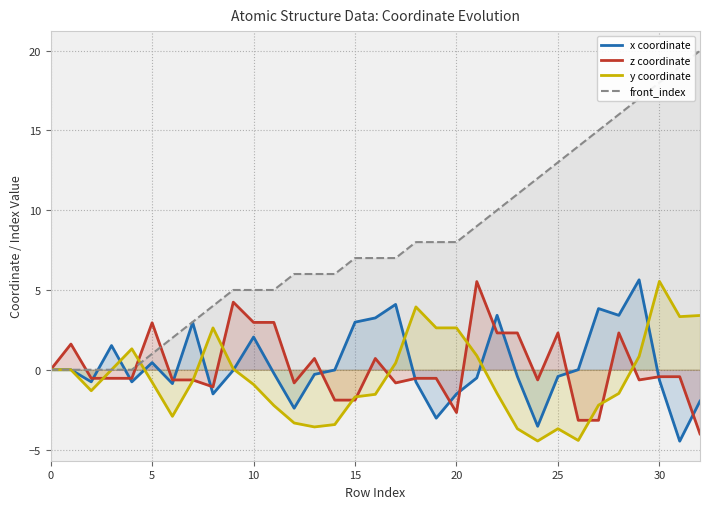

What is the label of the 24th point from the right?

9